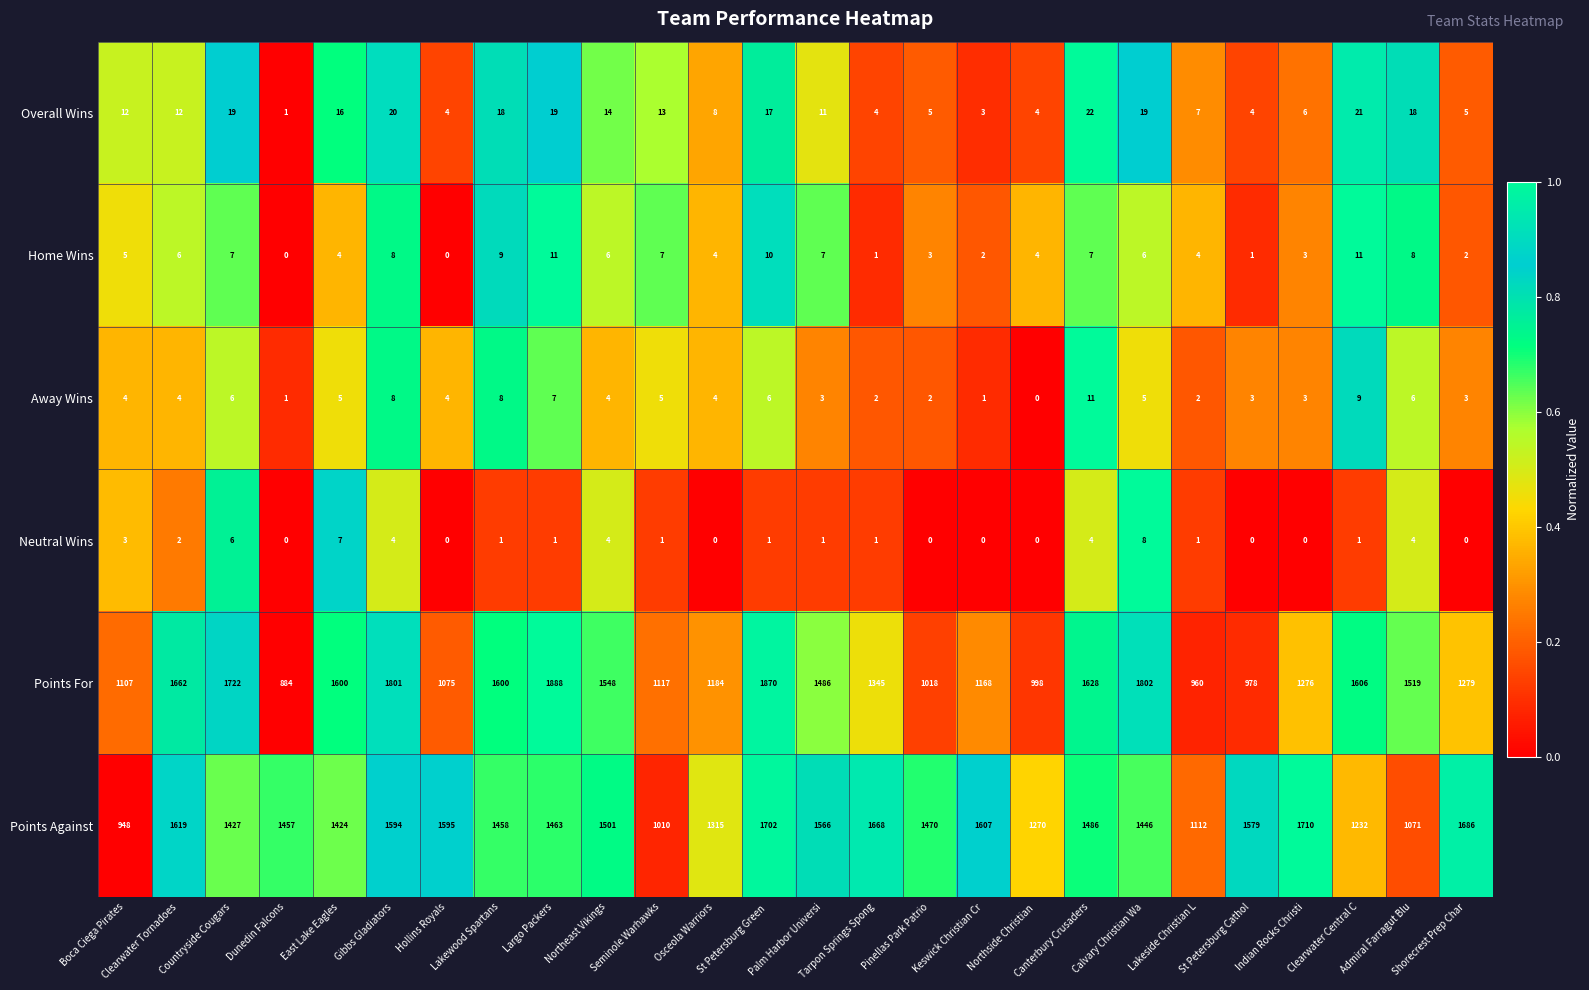

How many values in the Points Against series are below 1470?

13